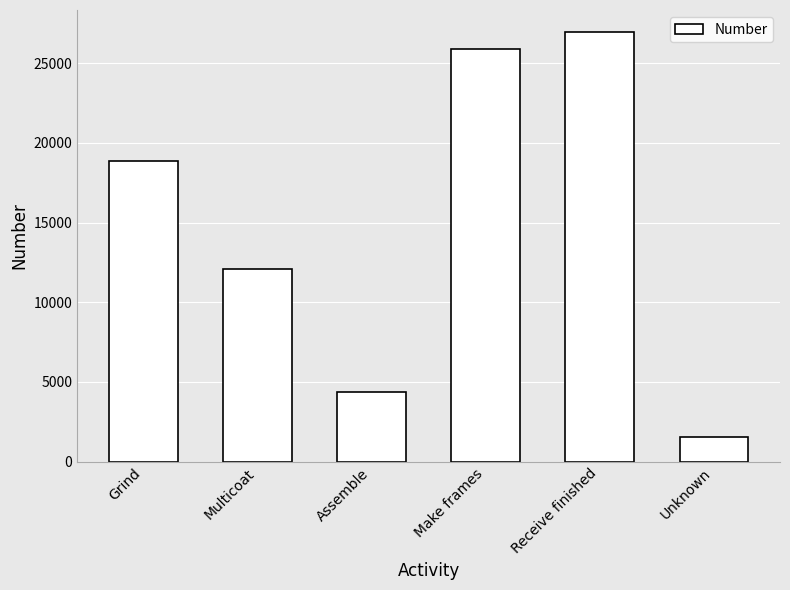

The value at Unknown is 1508. True or false?

True